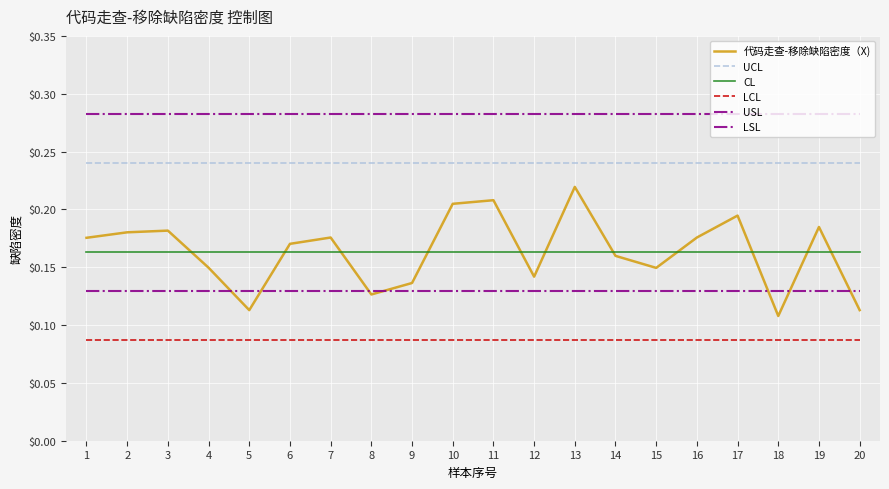

Does the chart have visible grid lines?

Yes